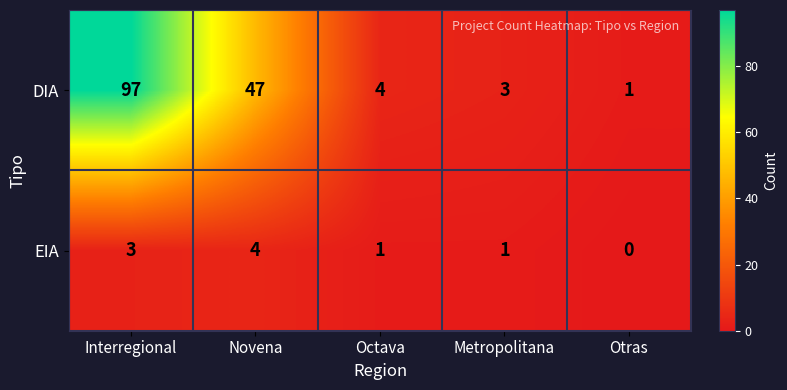

What is the spread (max minus min) of values at Interregional?

94